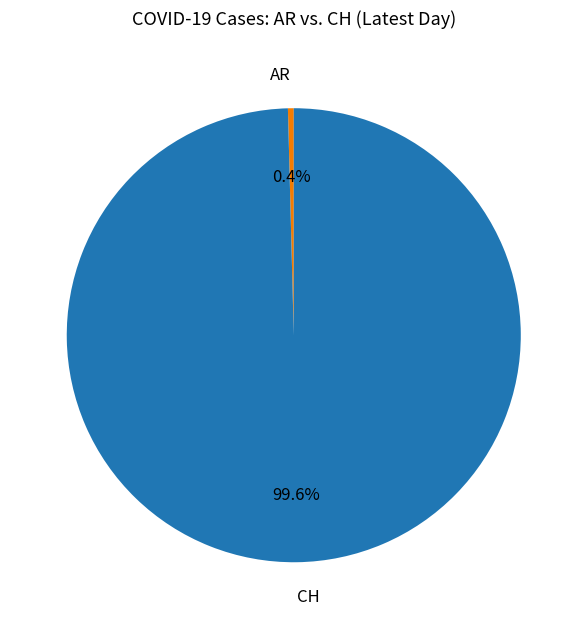

How many segments does this pie chart have?

2